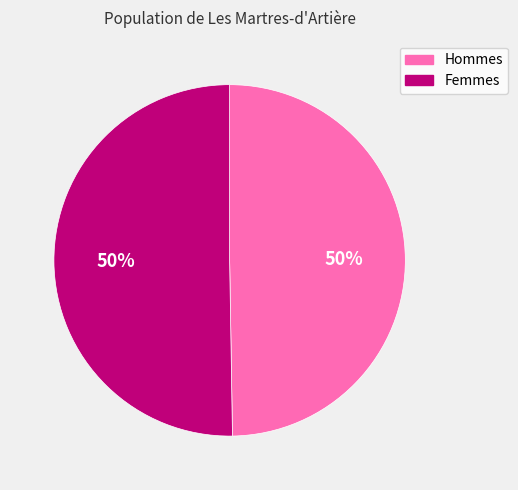

To the nearest percent, what portion does Femmes represent?

50%